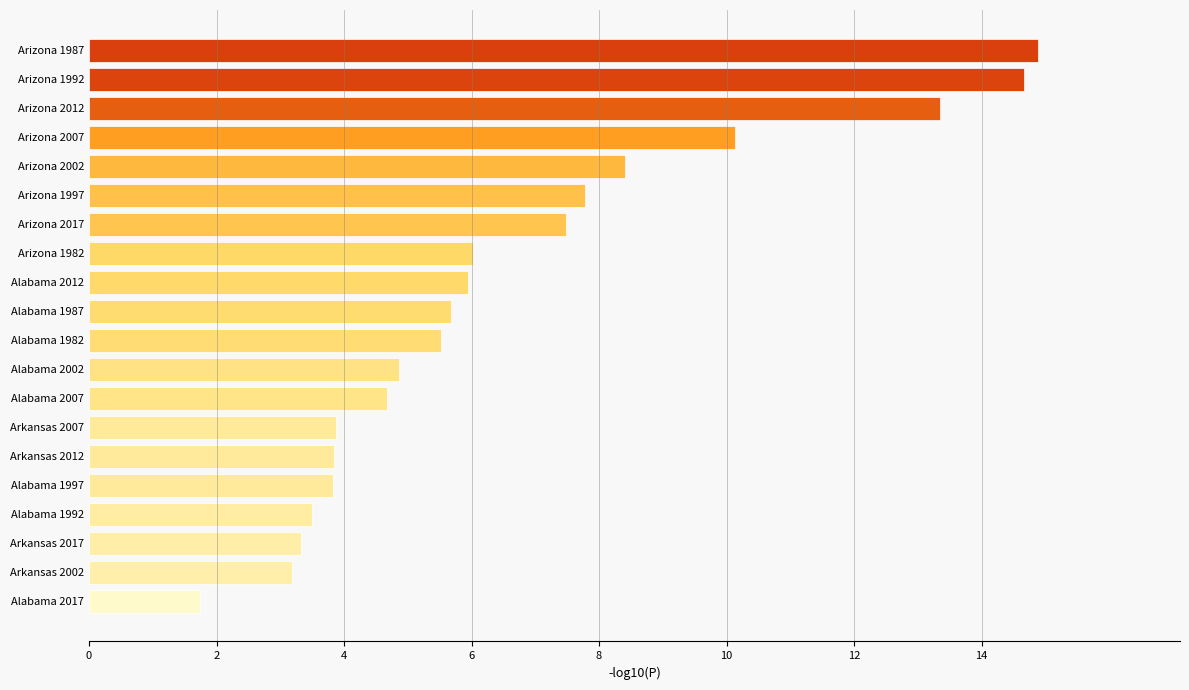

Which has a higher value, Alabama 2012 or Alabama 2002?

Alabama 2012